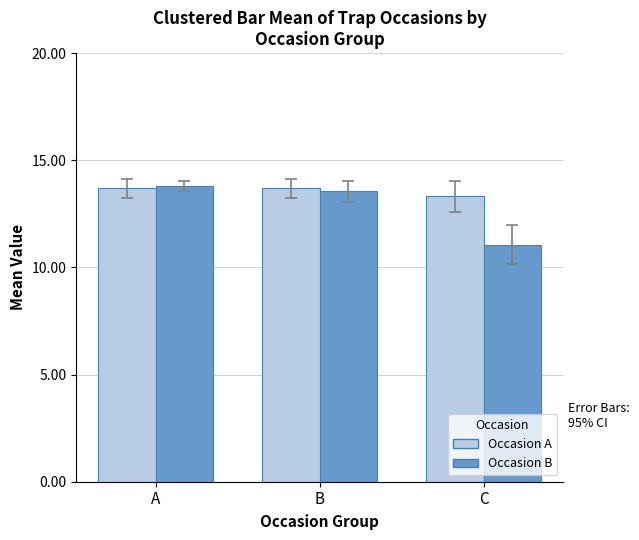

At how many categories does at least one series exceed 12?

3